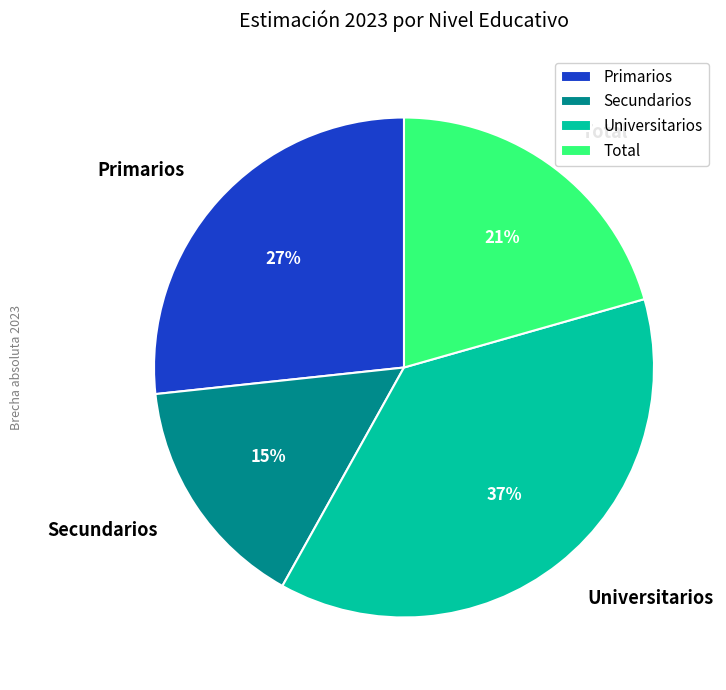

Do Primarios and Total together represent more than half of the pie?

No